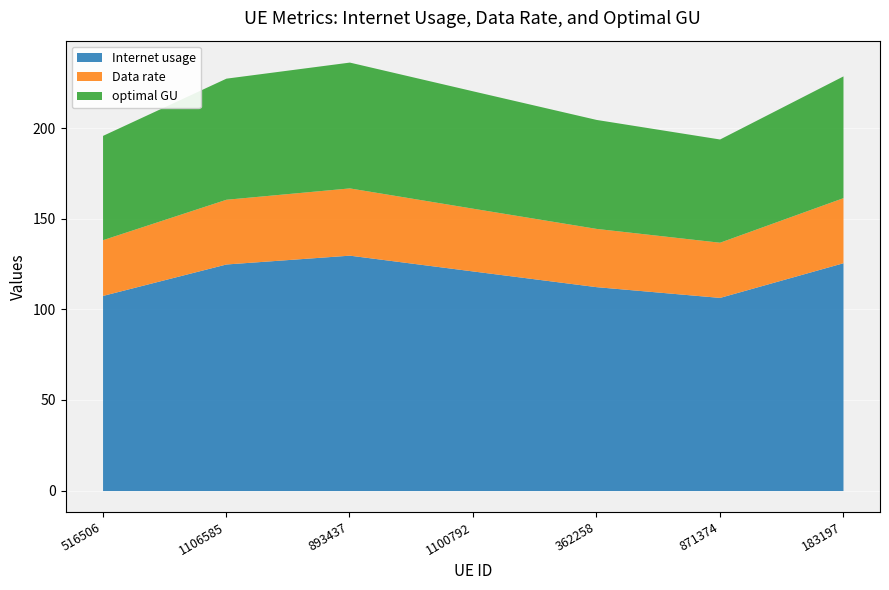

Is the value of Internet usage at 893437 greater than the value of optimal GU at 1100792?

Yes